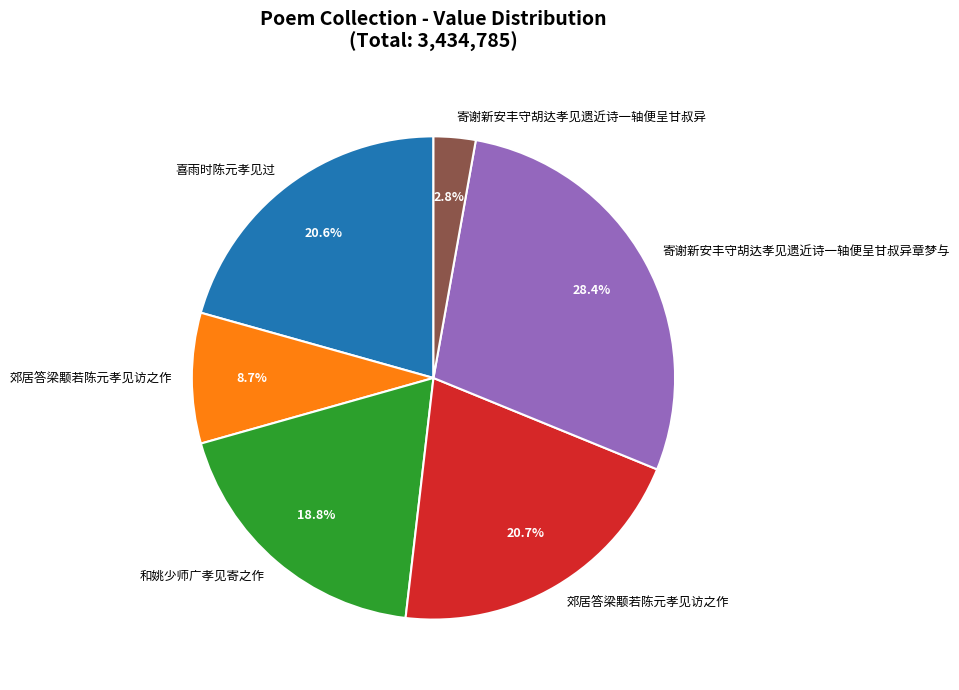

Is there a majority slice in this chart?

No